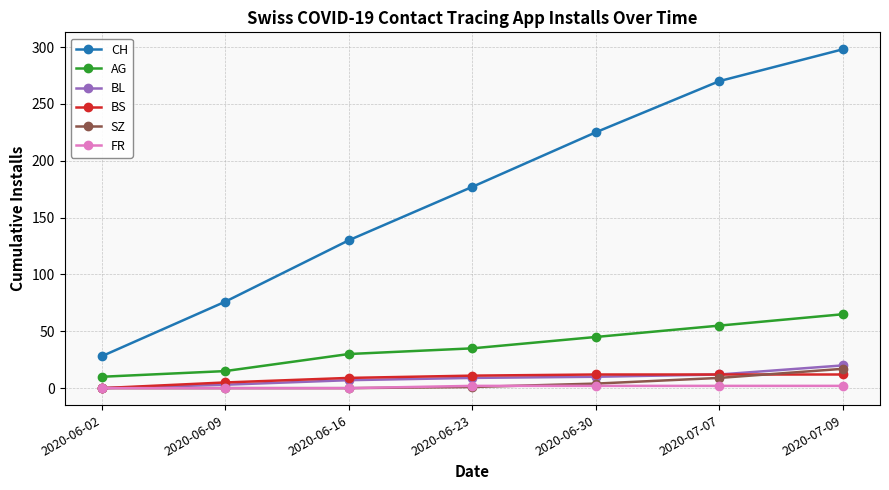

True or false: BS has more than 2 points higher than both neighbors.

False